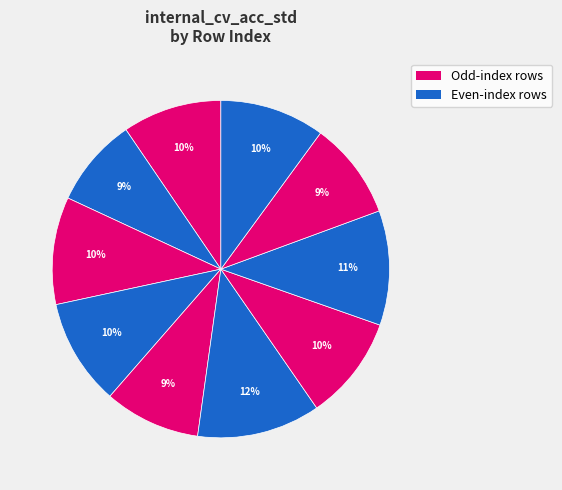

Which slice is the smallest?

1